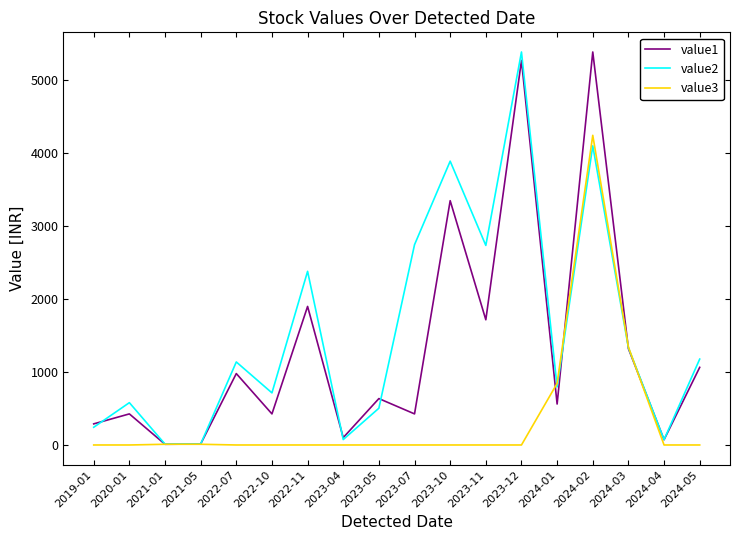

Between 2019-01 and 2023-07, which series saw the biggest shift?

value2